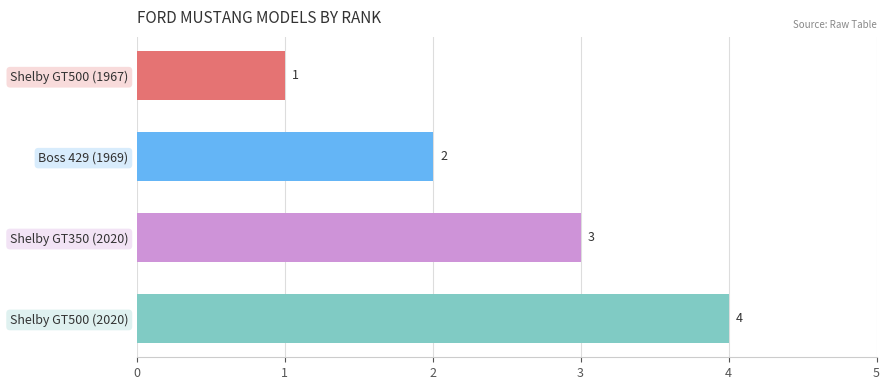

Rank the categories by value from lowest to highest.

Shelby GT500 (1967), Boss 429 (1969), Shelby GT350 (2020), Shelby GT500 (2020)